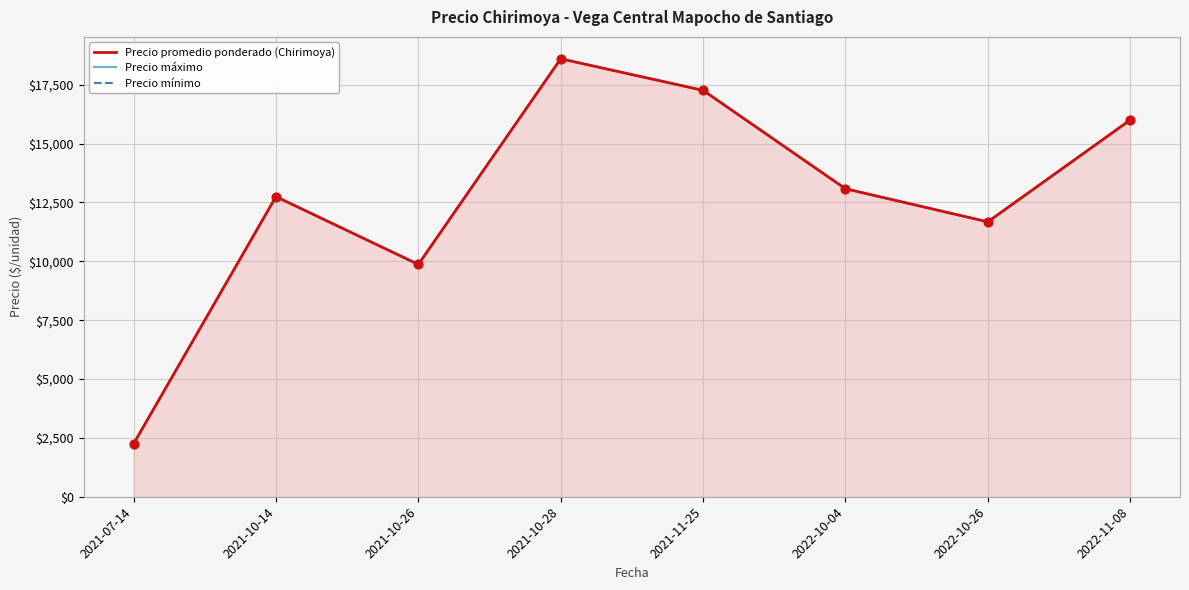

What is the total value across all series at 2021-07-14?

6750.0